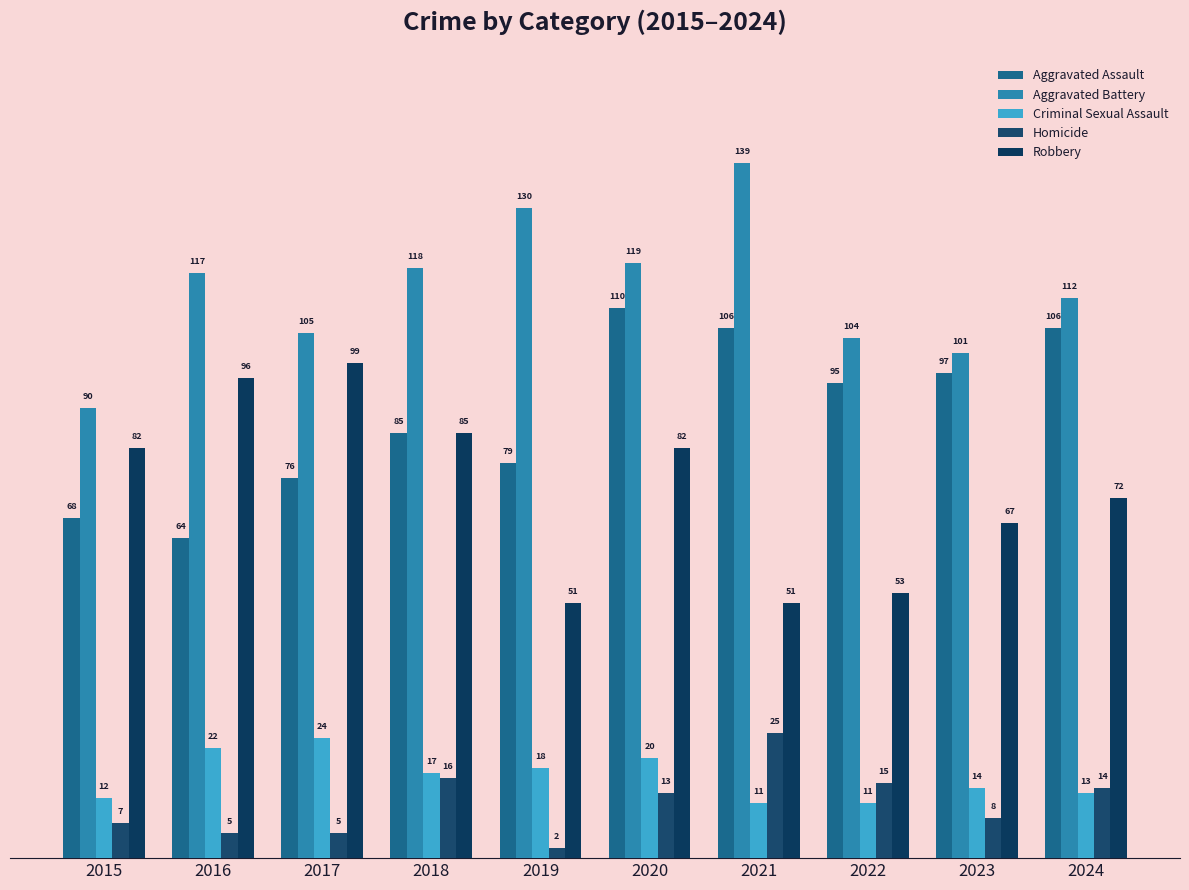

Are the bars horizontal?

No